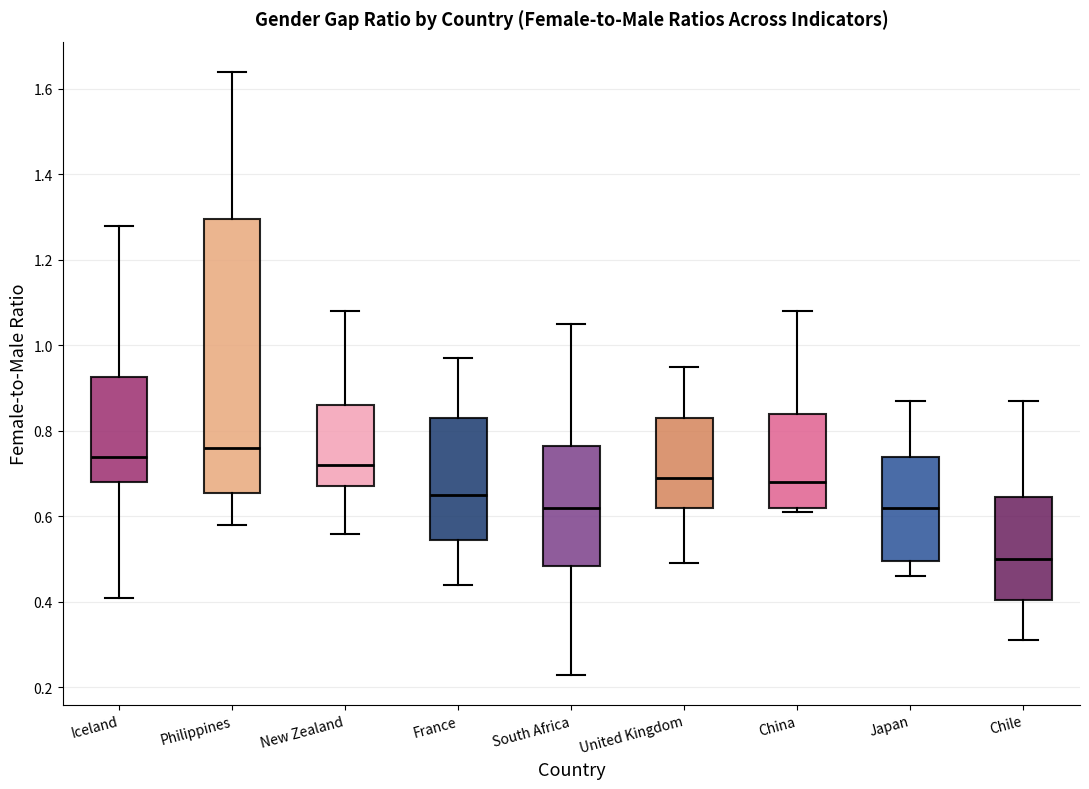

Reading left to right, read every box against the y-axis: the position of its median line, the range the box covers, and the ends of its whiskers. The values are not printed on the chart, so give them approximately, as read against the axis.

Iceland: median 0.74, box 0.68 to 0.92, whiskers 0.42 to 1.28
Philippines: median 0.76, box 0.66 to 1.30, whiskers 0.58 to 1.64
New Zealand: median 0.72, box 0.68 to 0.86, whiskers 0.56 to 1.08
France: median 0.66, box 0.54 to 0.84, whiskers 0.44 to 0.98
South Africa: median 0.62, box 0.48 to 0.76, whiskers 0.24 to 1.06
United Kingdom: median 0.70, box 0.62 to 0.84, whiskers 0.50 to 0.96
China: median 0.68, box 0.62 to 0.84, whiskers 0.62 (just below the box's lower edge) to 1.08
Japan: median 0.62, box 0.50 to 0.74, whiskers 0.46 to 0.88
Chile: median 0.50, box 0.40 to 0.64, whiskers 0.32 to 0.88